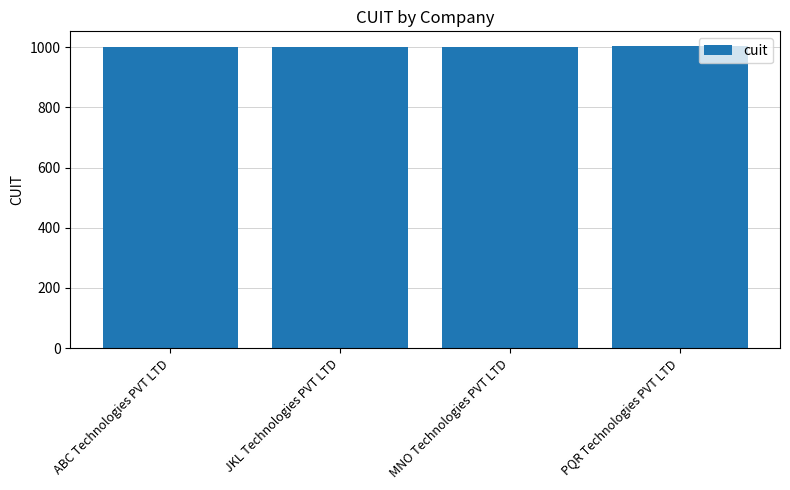

What value does the data have at JKL Technologies PVT LTD?

1001